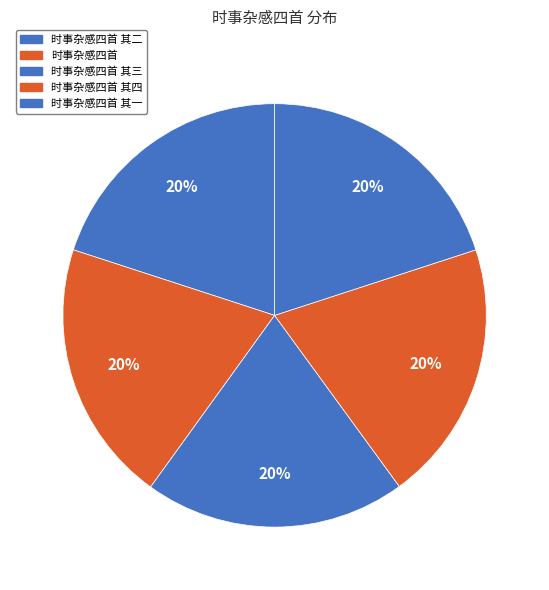

How many segments does this pie chart have?

5